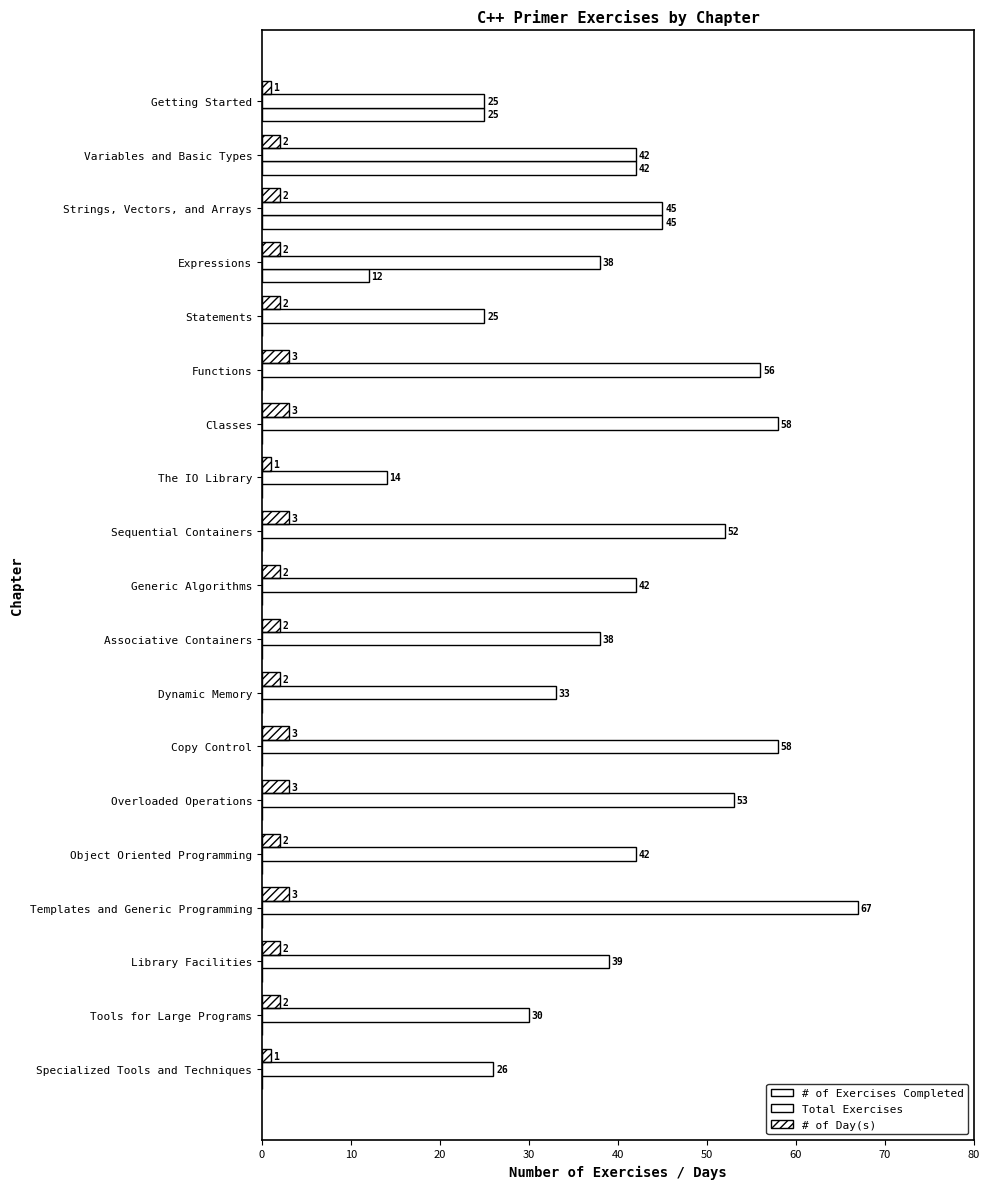

Count the number of categories in the chart.

19